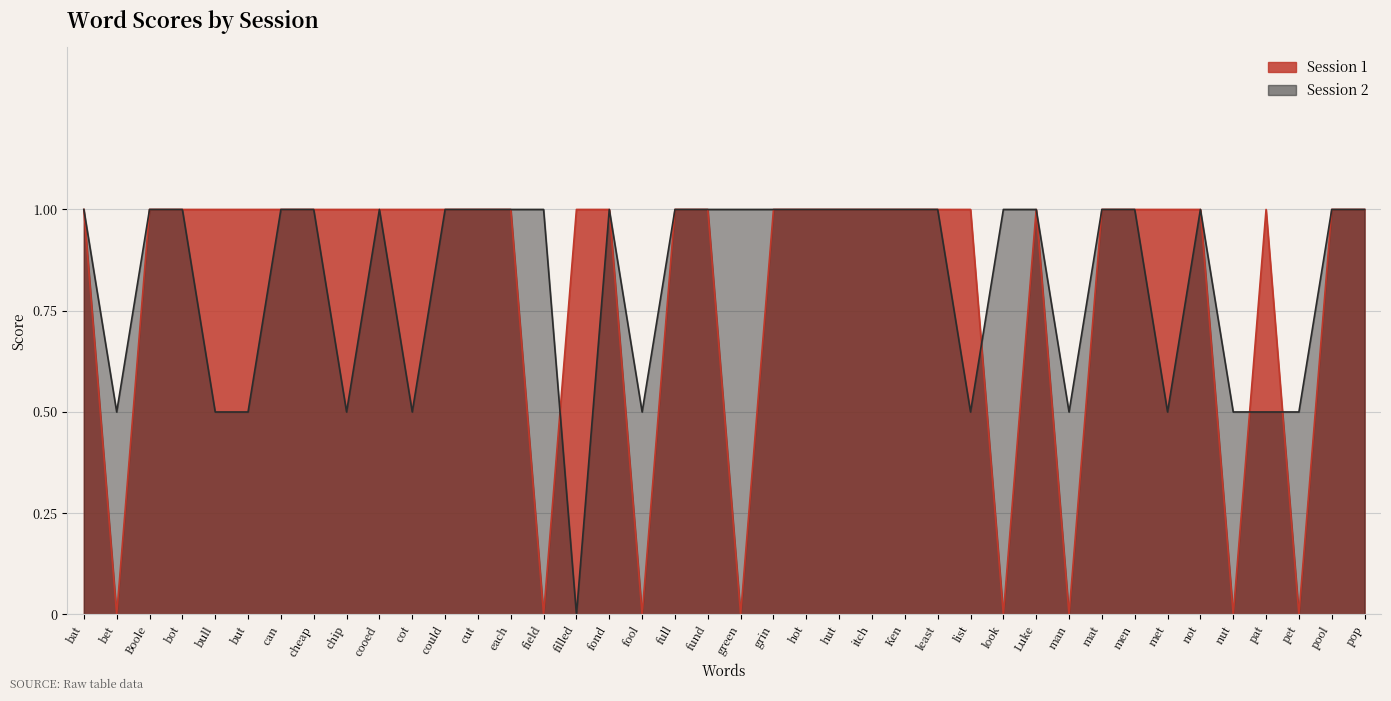

What is the approximate value of Session 1 at Boole?

1.0